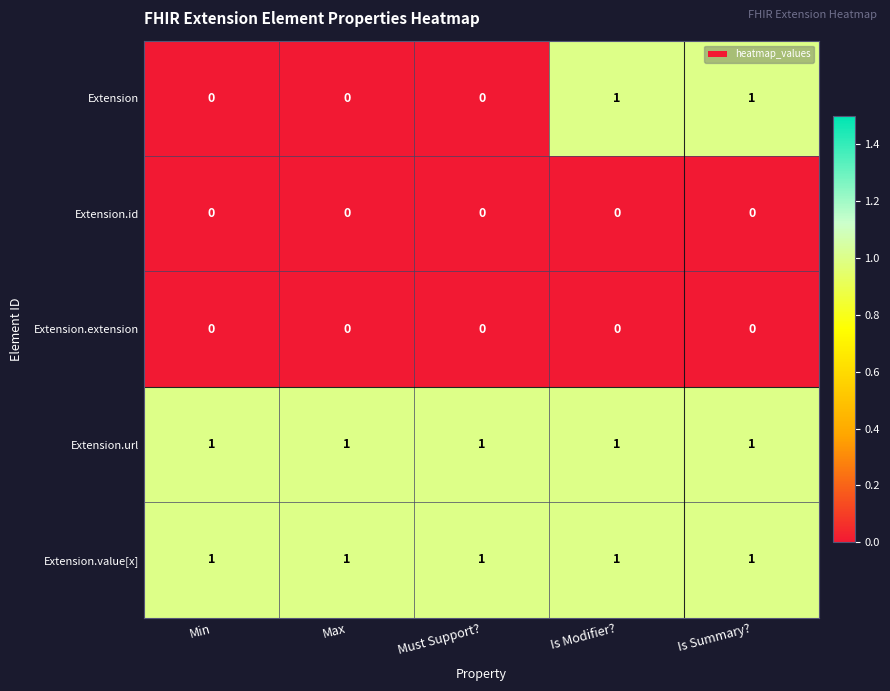

What is the total value across all series at Is Modifier??

3